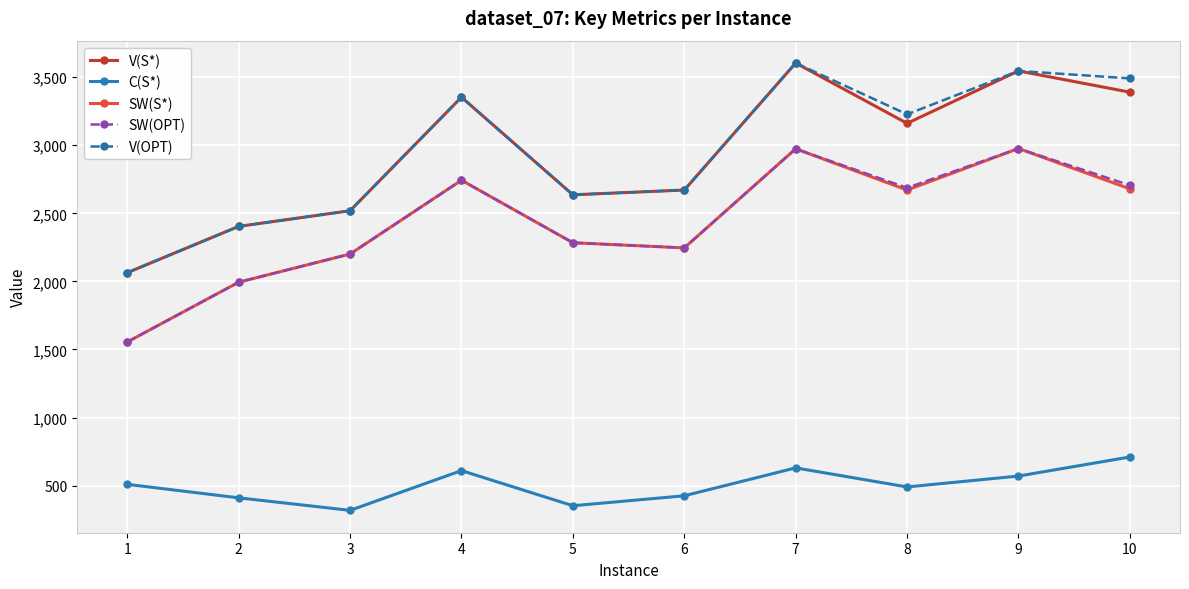

Rank the categories by V(S*) value from highest to lowest.

7, 9, 10, 4, 8, 6, 5, 3, 2, 1